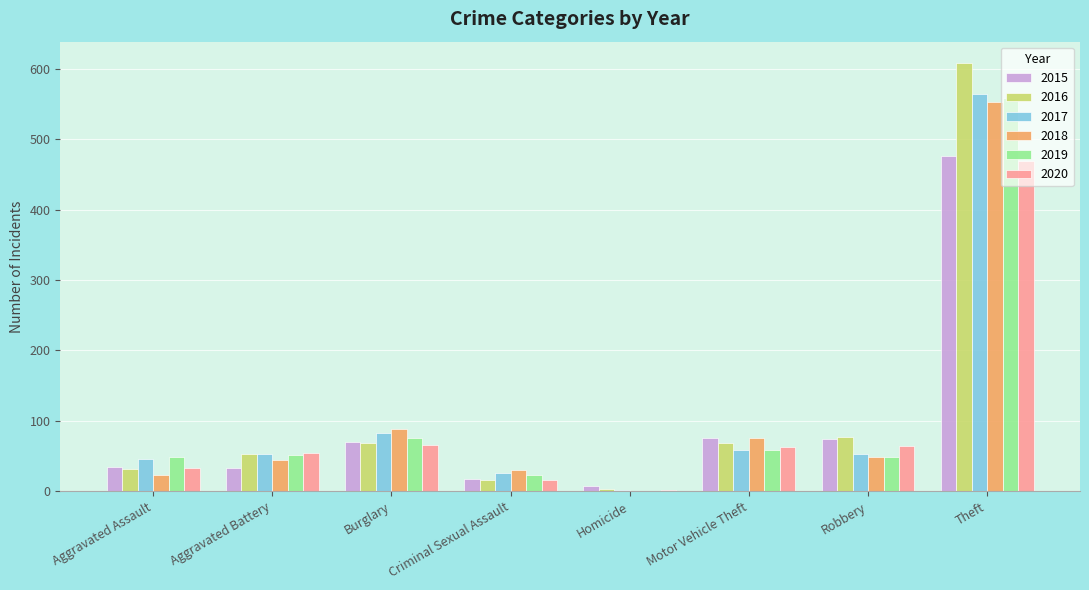

What is the sum of all 2018 values?

861